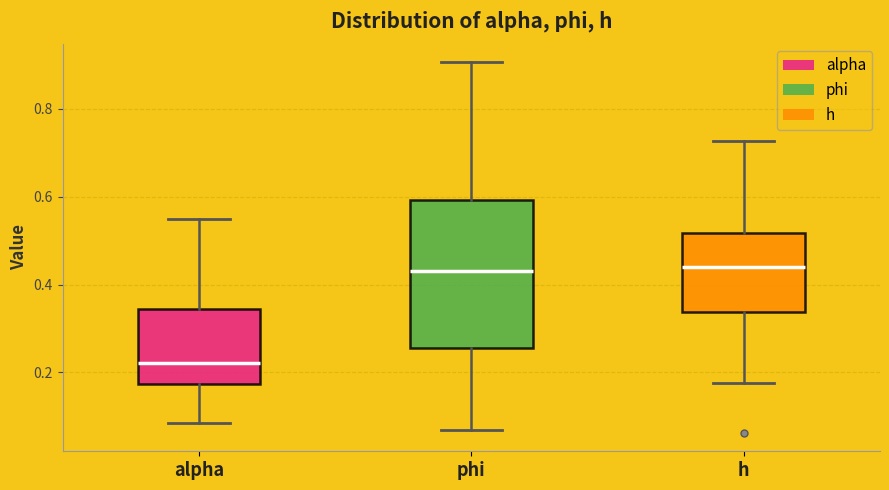

Reading left to right, transcribe this box plot: for each box, give where its median line is, the range the box spans, and where its two whiskers end, as read against the y-axis. The values are not printed on the chart, so give them approximately, as read against the axis.

alpha: median 0.22, box 0.18 to 0.34, whiskers 0.08 to 0.54
phi: median 0.44, box 0.26 to 0.60, whiskers 0.06 to 0.90
h: median 0.44, box 0.34 to 0.52, whiskers 0.18 to 0.72